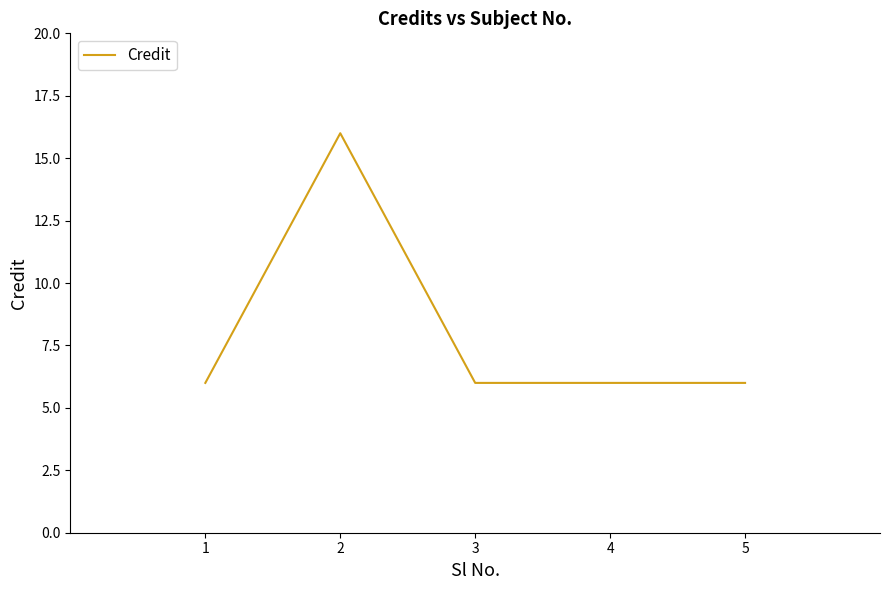

Reading left to right, list all the values displayed in this chart.

6	16	6	6	6